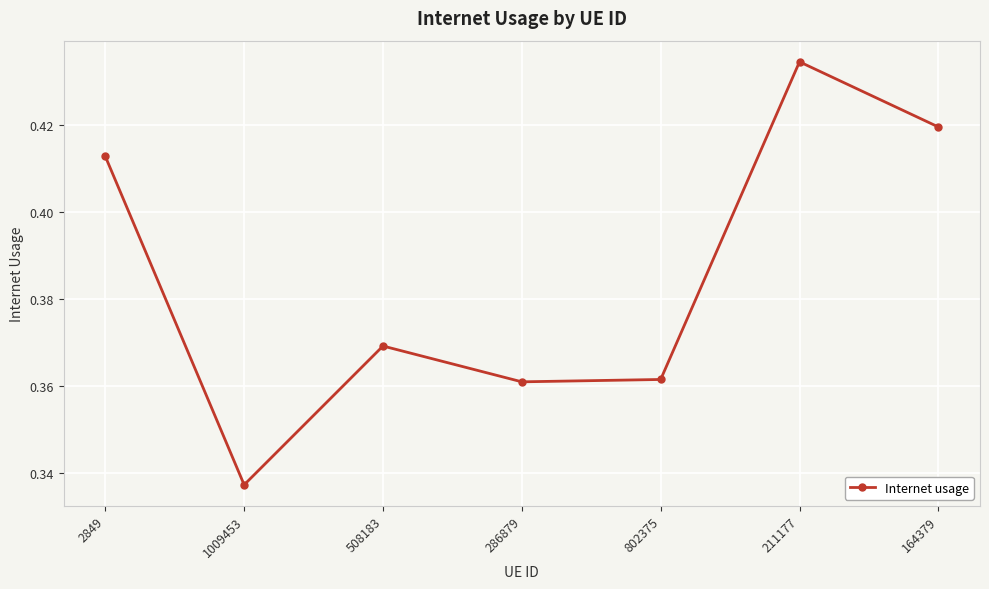

At which category does the chart reach its minimum across all series?

1009453